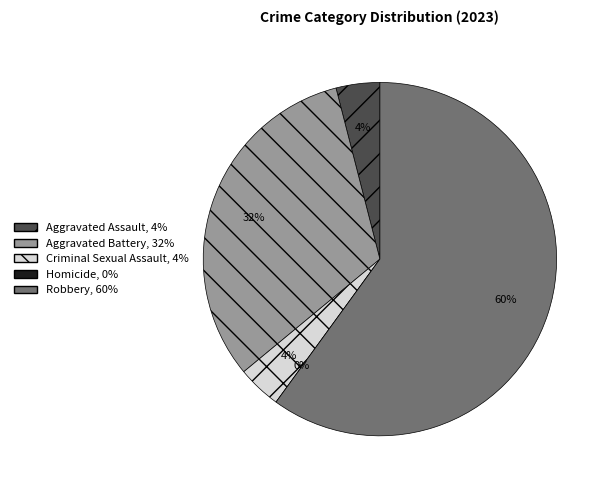

Rank the categories by value from lowest to highest.

Homicide, Aggravated Assault, Criminal Sexual Assault, Aggravated Battery, Robbery